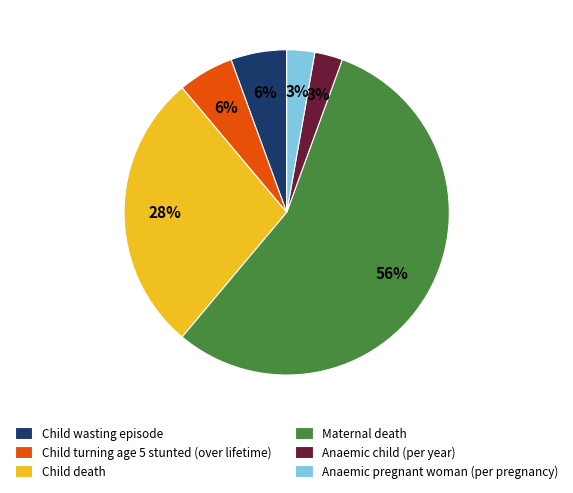

Is the sum of Child turning age 5 stunted (over lifetime) and Anaemic child (per year) greater than half?

No